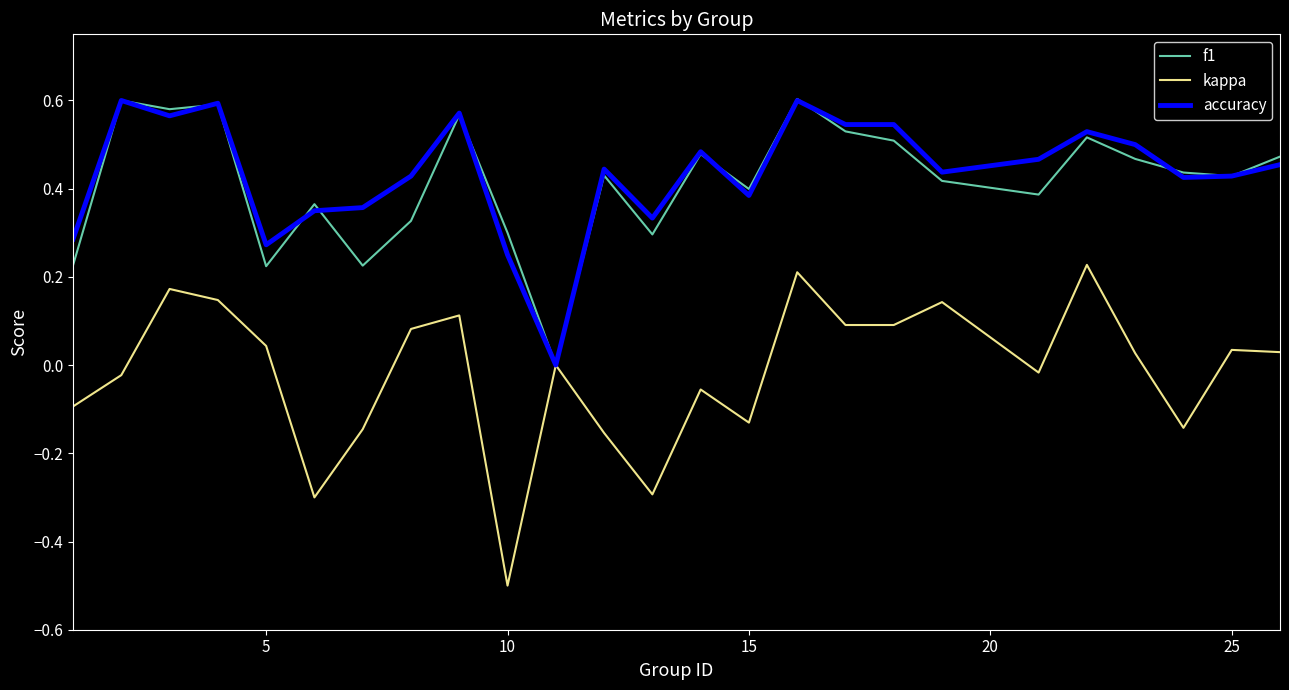

Which series has the widest spread of values?

kappa